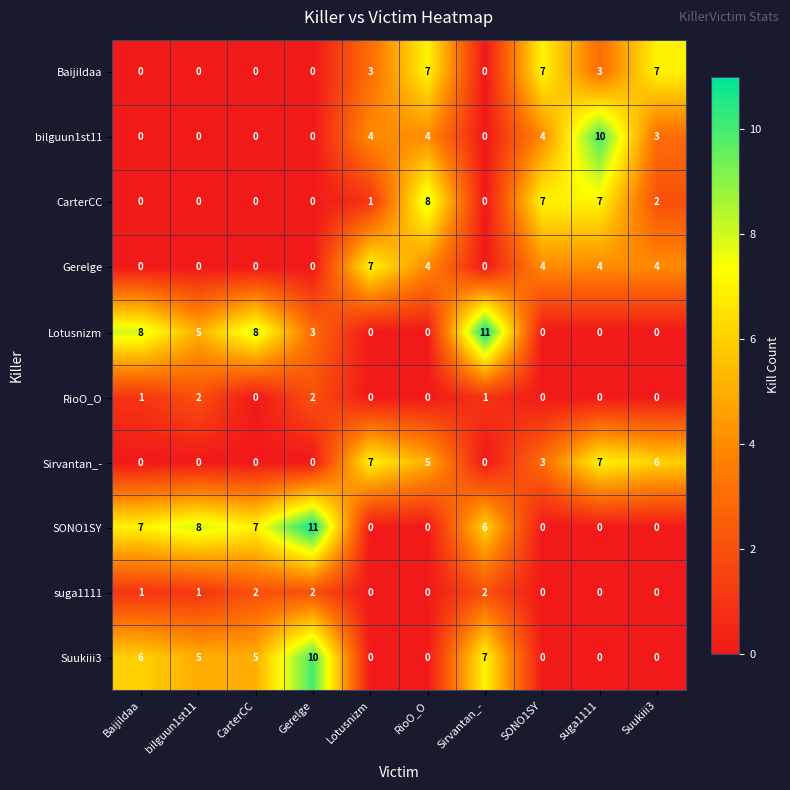

How many data points does each series have?

10